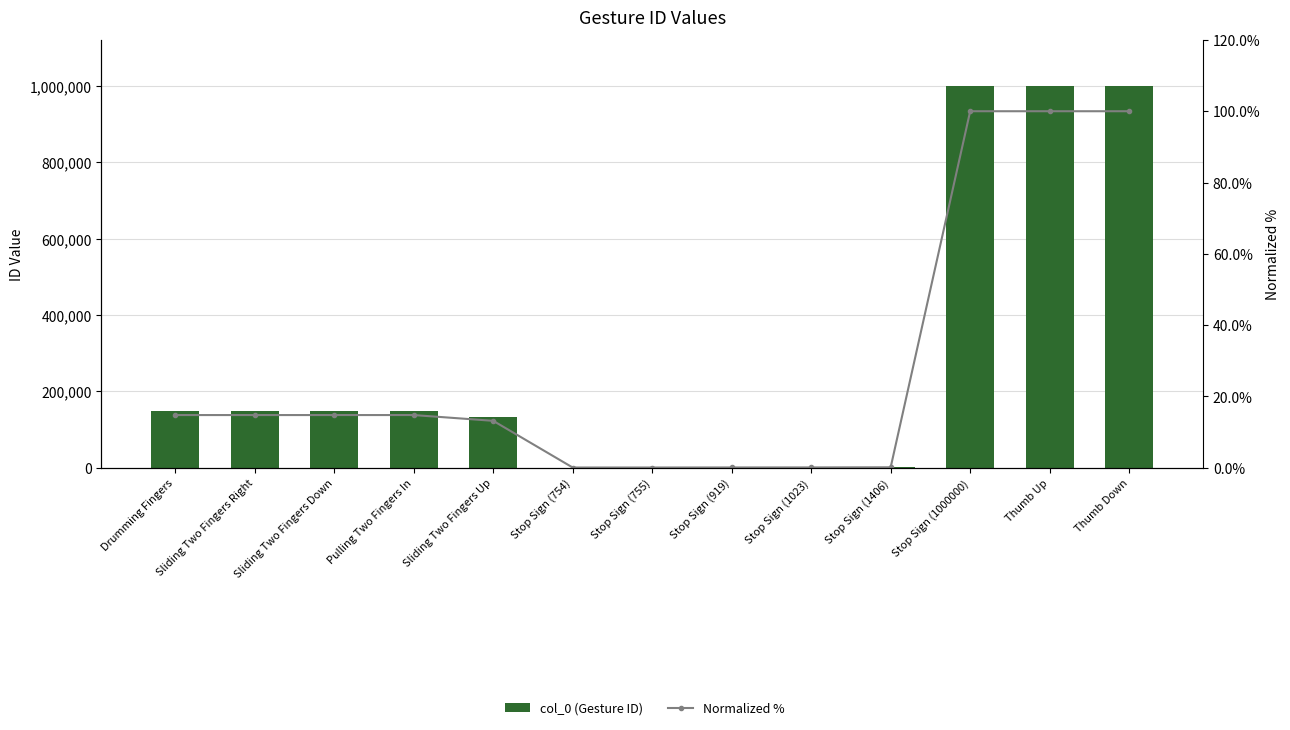

Is it true that col_0 (Gesture ID) equals 321.4 at Stop Sign (919)?

False